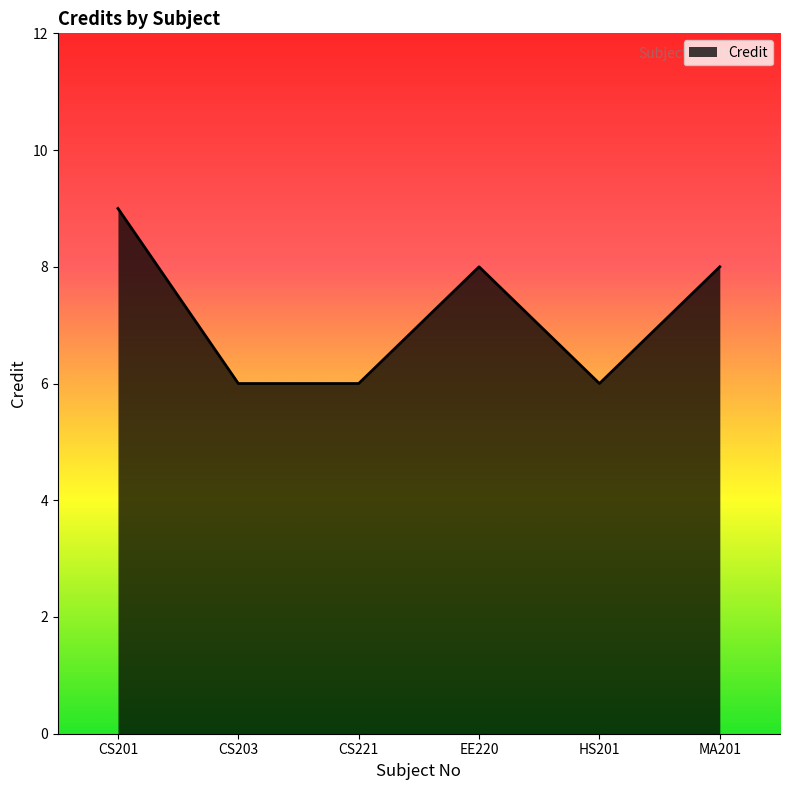

True or false: the data has more than 2 interior local peaks.

False